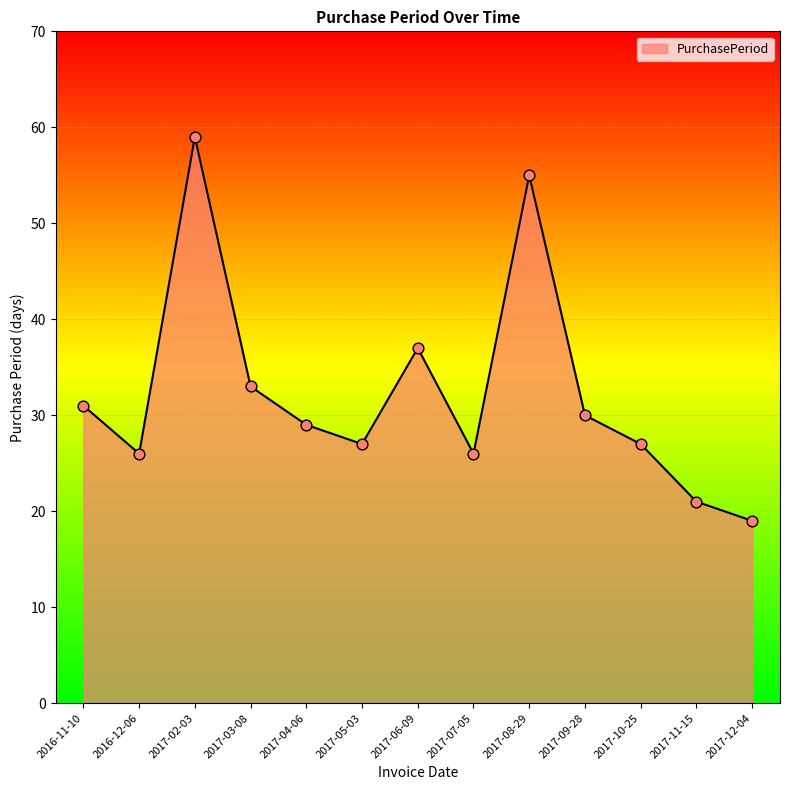

What is the change in value from 2016-11-10 to 2017-03-08?

+2